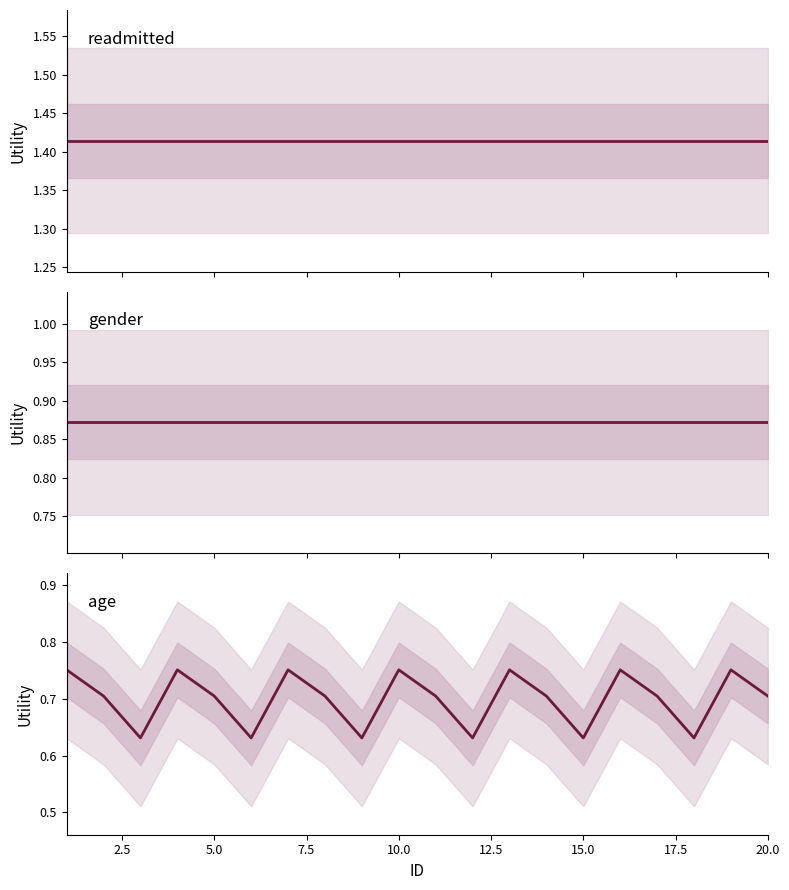

Which series has the largest total across all categories?

readmitted